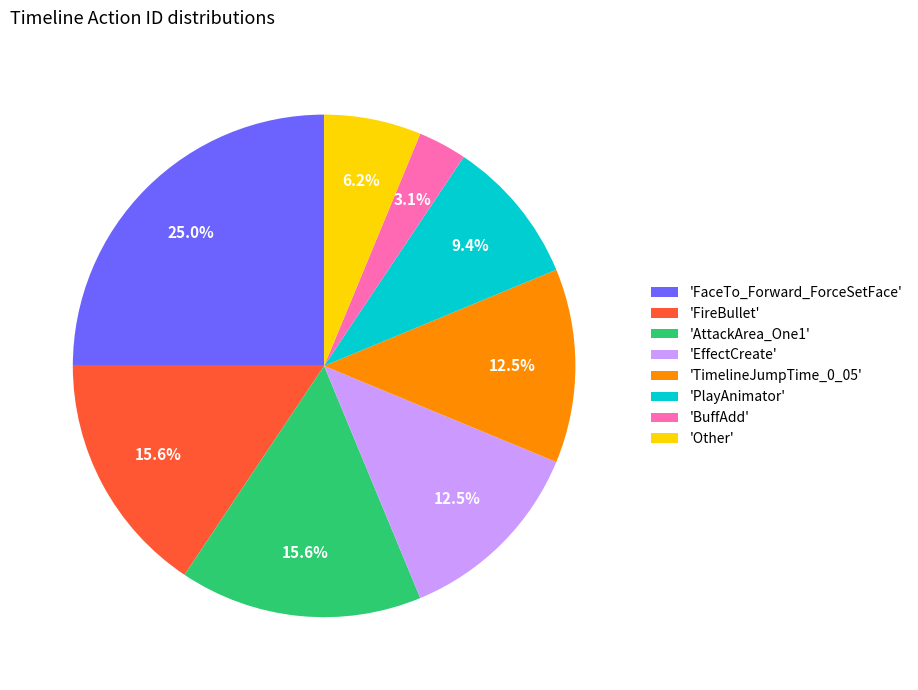

Is there any slice that represents more than half of the pie?

No